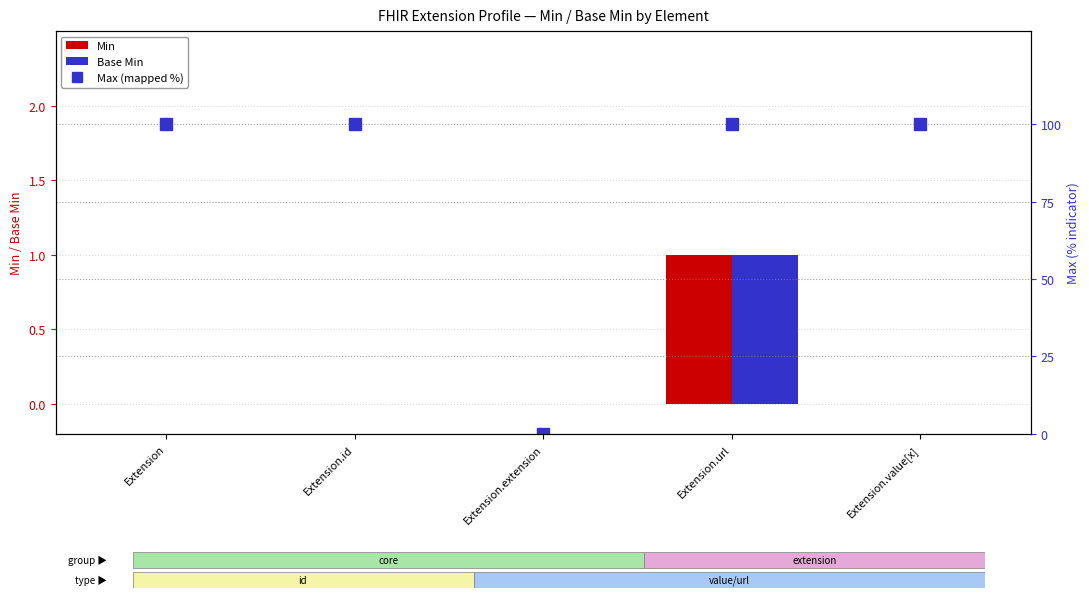

Is the value of Base Min at Extension.value[x] greater than the value of Min at Extension.id?

No